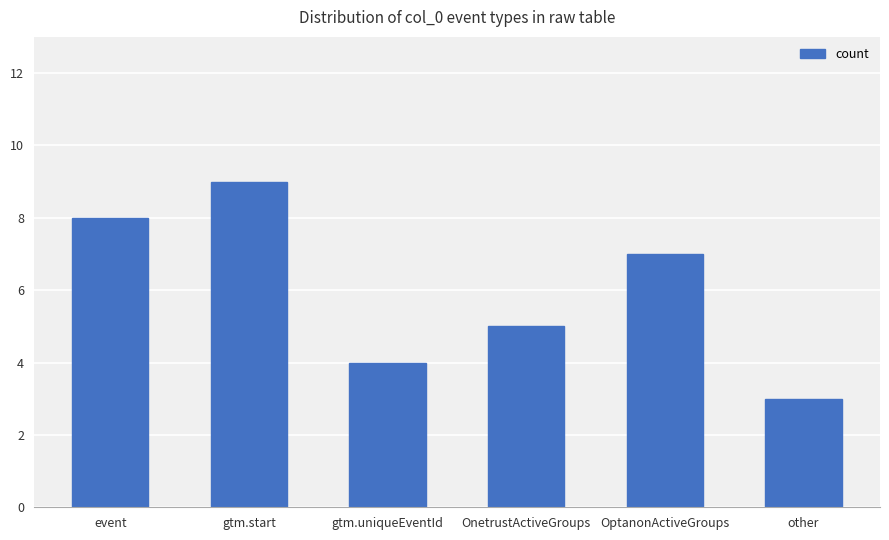

Rank the categories by value from lowest to highest.

other, gtm.uniqueEventId, OnetrustActiveGroups, OptanonActiveGroups, event, gtm.start